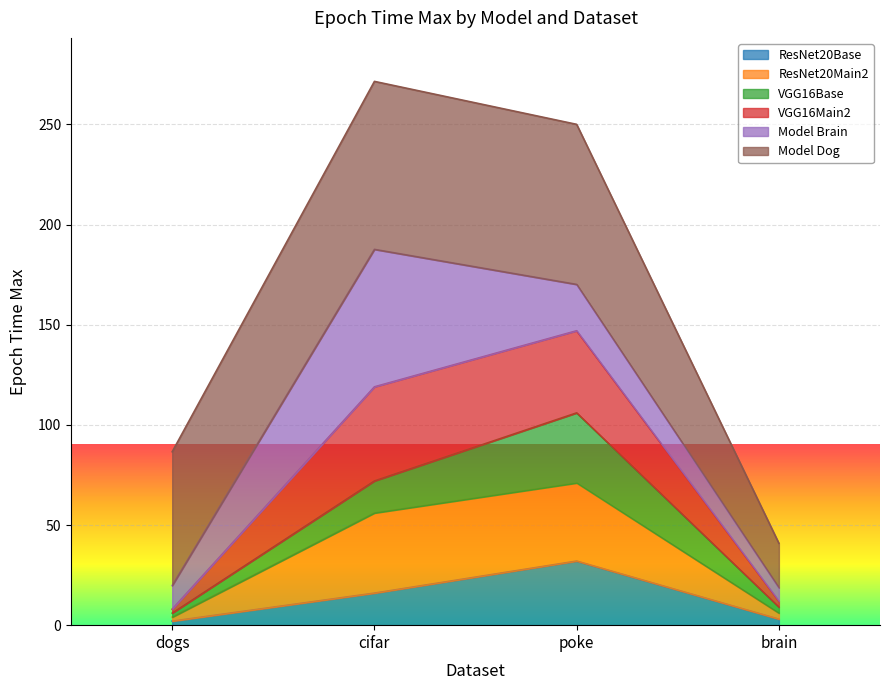

At which category is the sum across all series the highest?

cifar